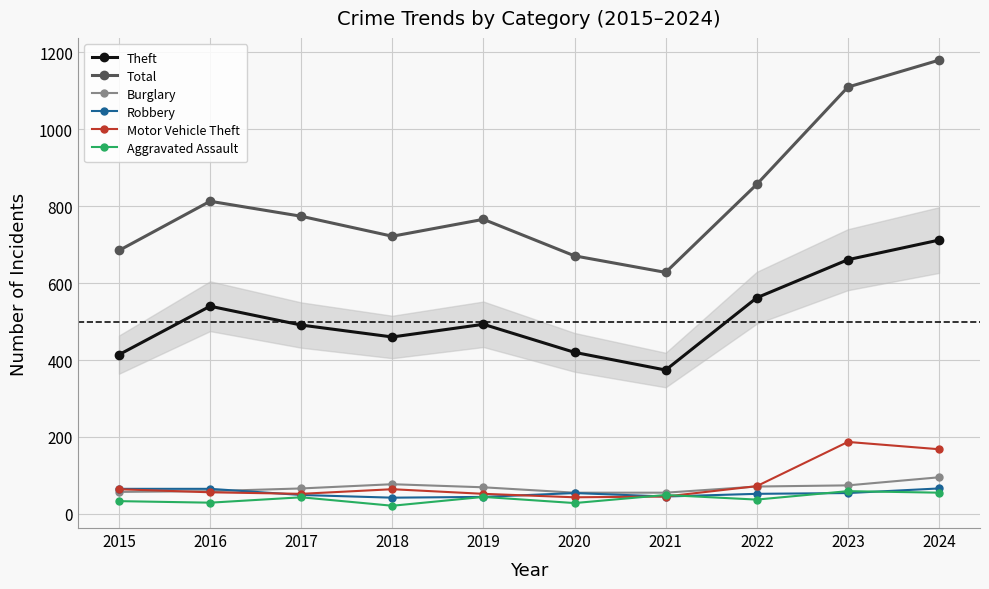

What is the value of the Burglary point at the 5th from the left?

69